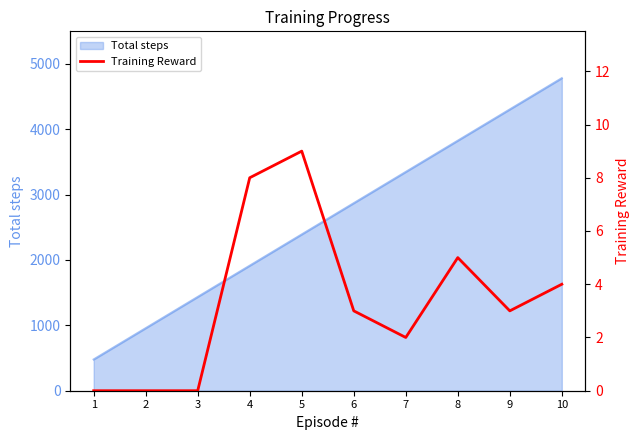

True or false: the data has more than 1 interior local peaks.

True